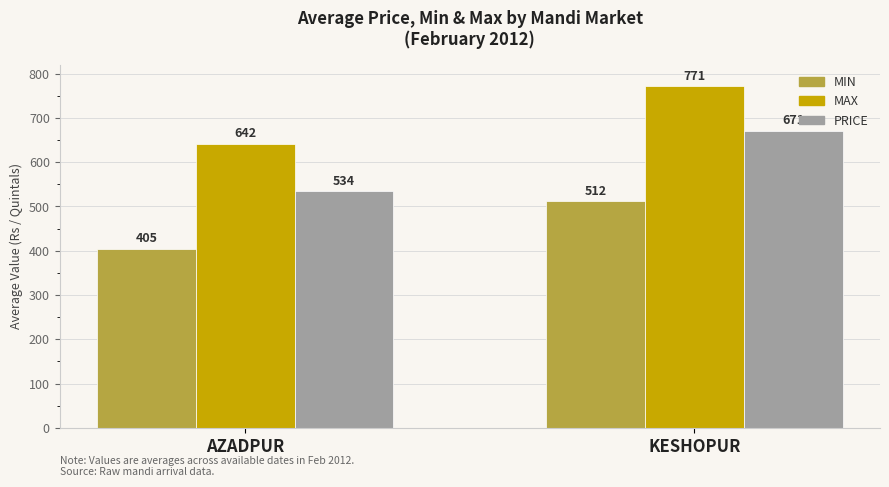

At which label is PRICE closest to 602?

AZADPUR